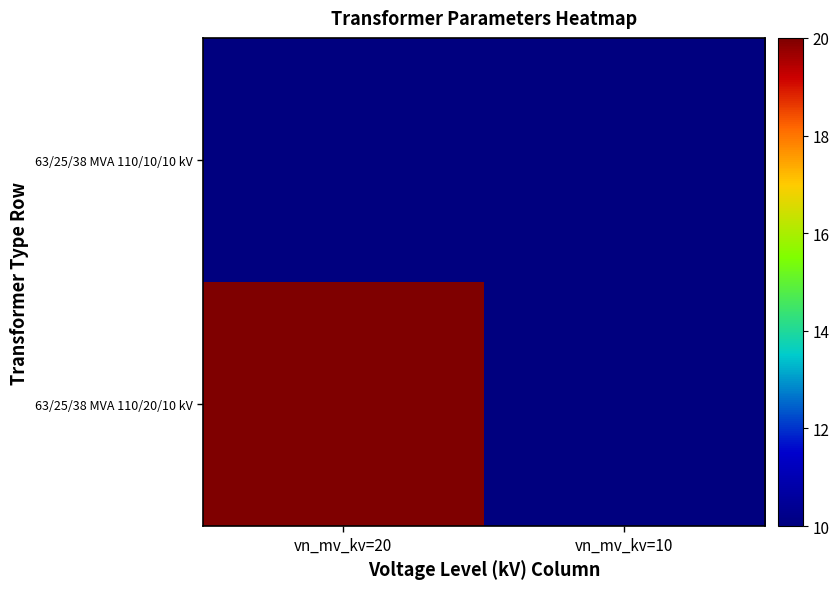

Rank the series at vn_mv_kv=10 from highest to lowest value.

63/25/38 MVA 110/20/10 kV, 63/25/38 MVA 110/10/10 kV